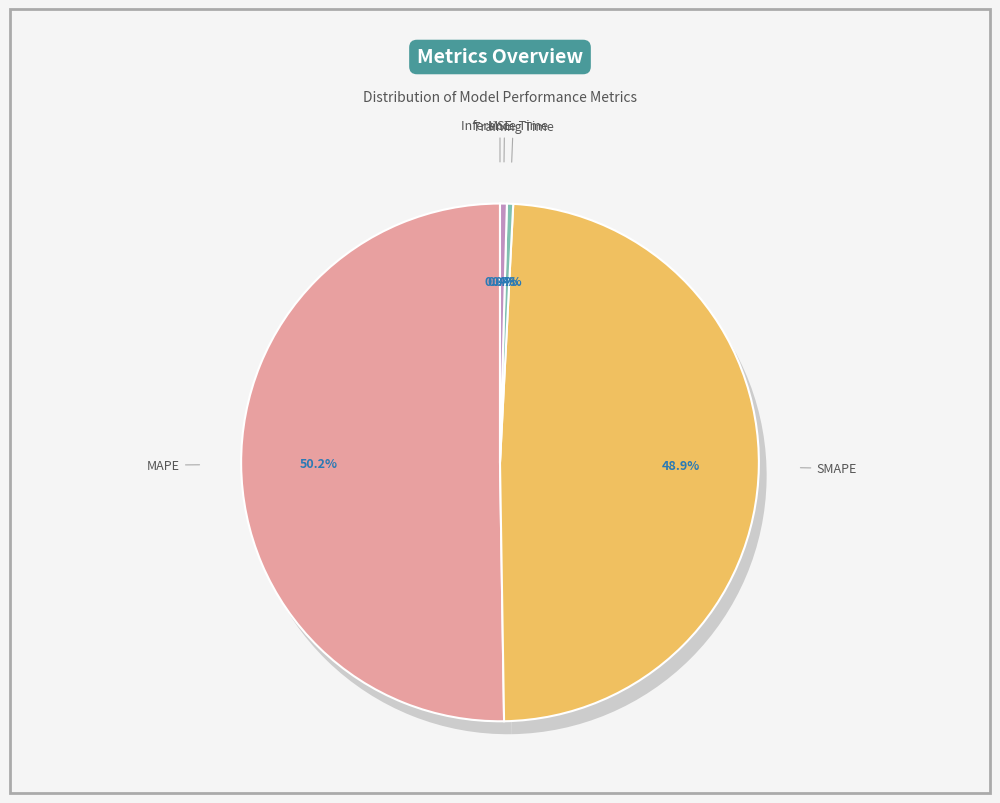

Is there any slice that represents more than half of the pie?

Yes